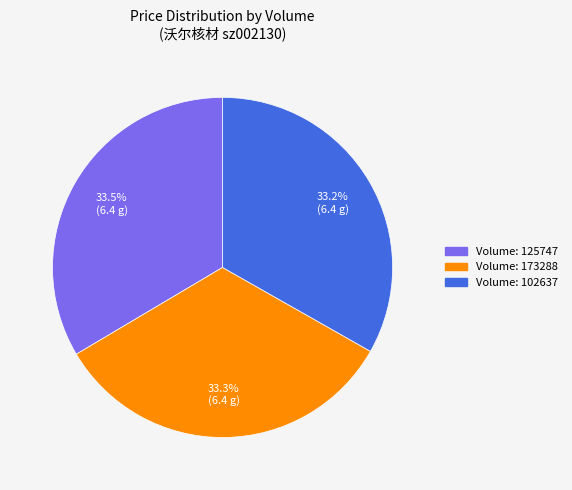

Does any single category account for the majority?

No